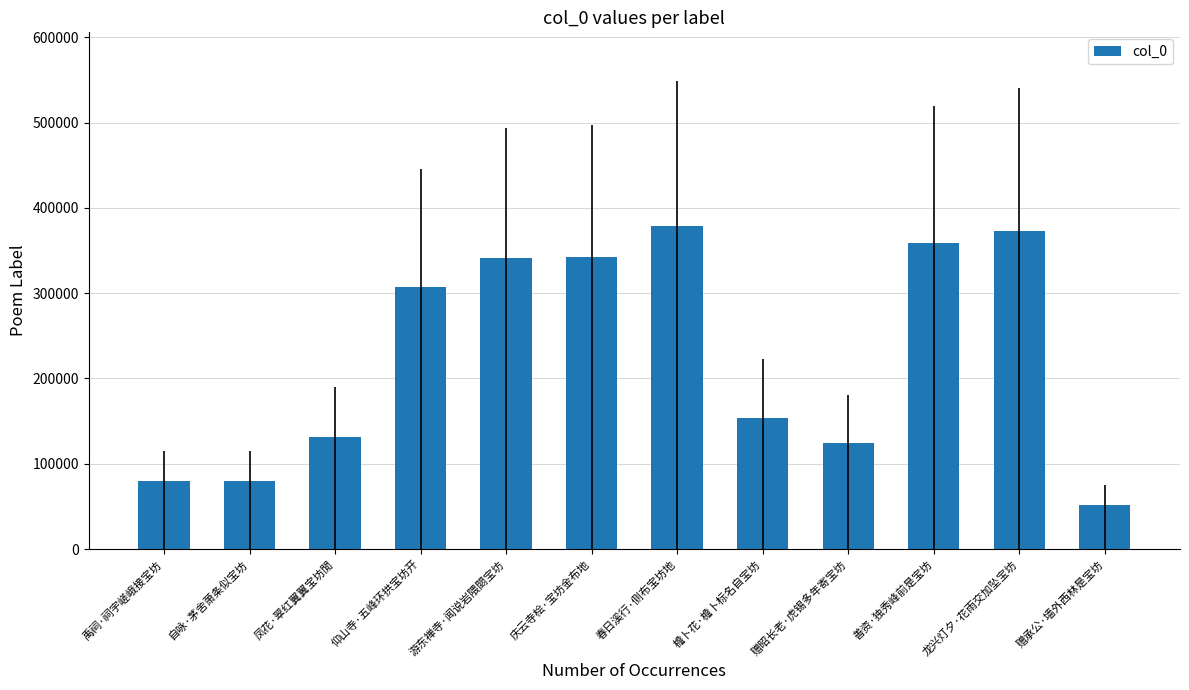

What is the ratio of the value at 善资·独秀峰前是宝坊 to the value at 赠昭长老·虎锡多年寄宝坊?

2.9